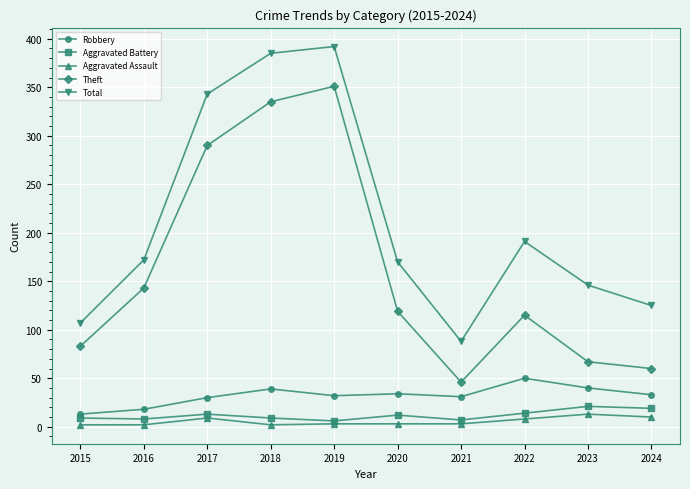

Which series has the largest total across all categories?

Total